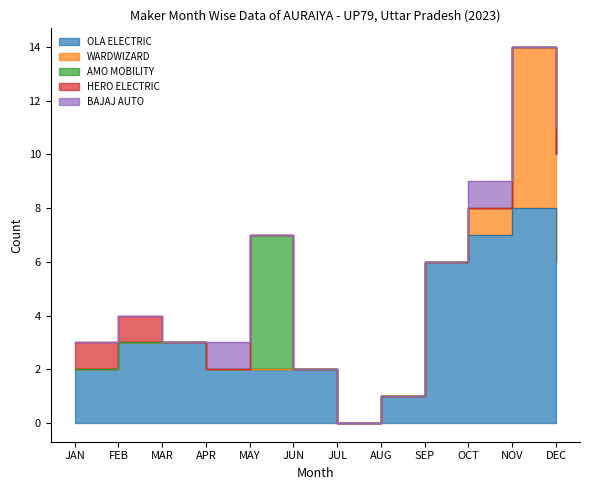

Between AUG and NOV, which series saw the biggest shift?

OLA ELECTRIC